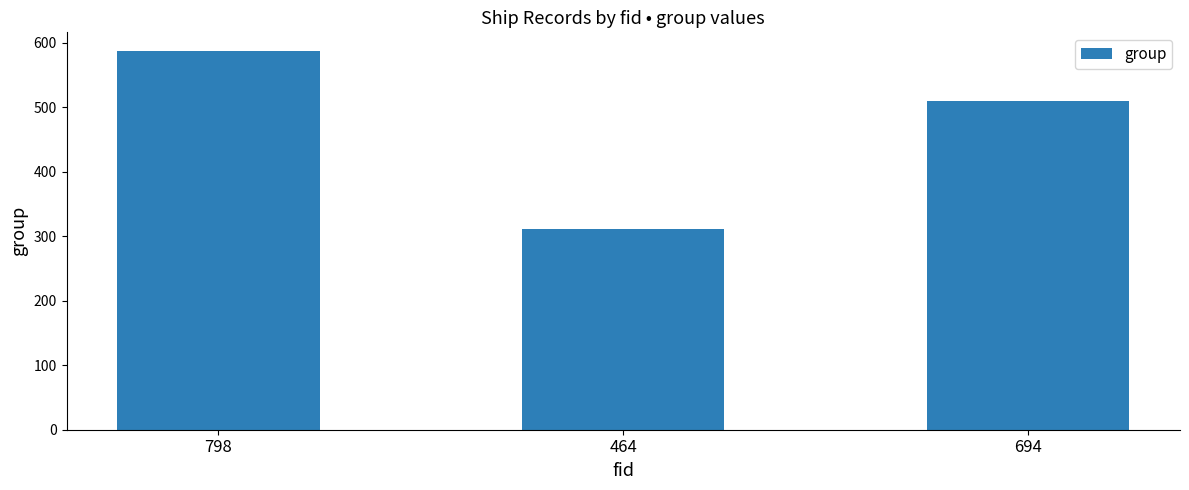

What is the value of the 1st bar from the left?

587